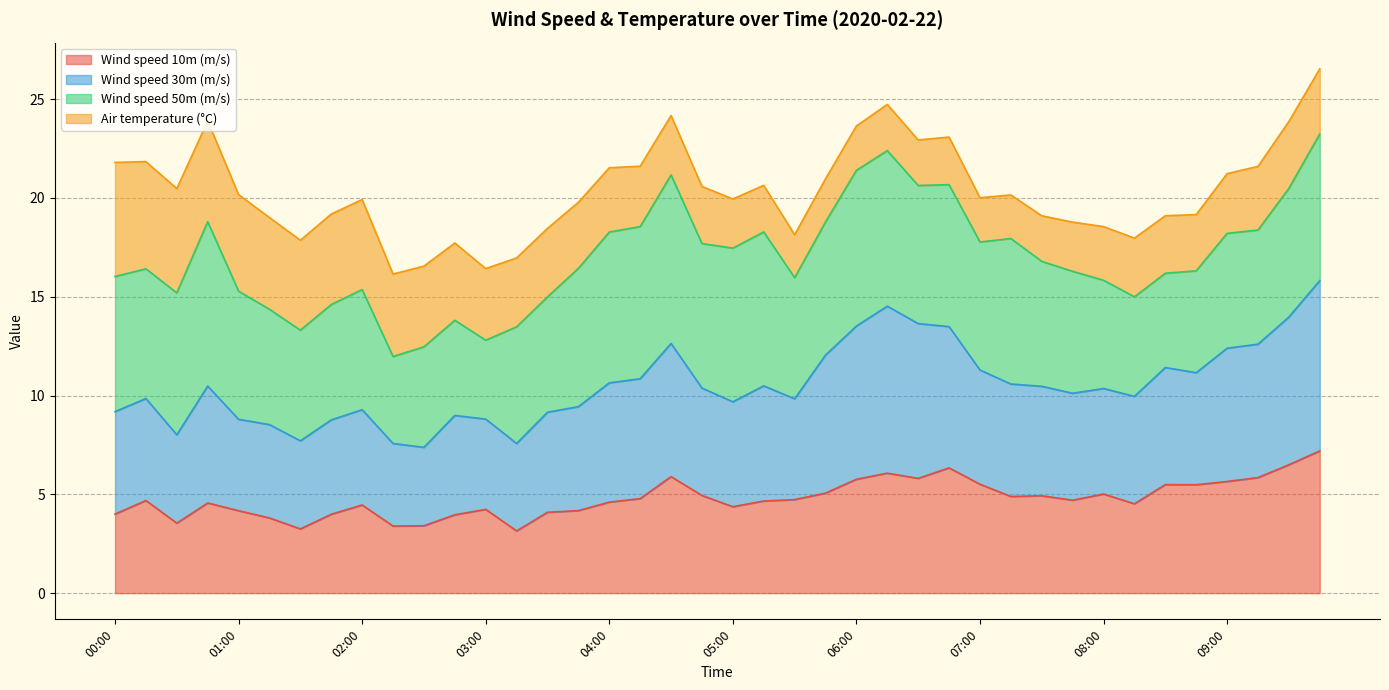

Does the chart have visible grid lines?

Yes